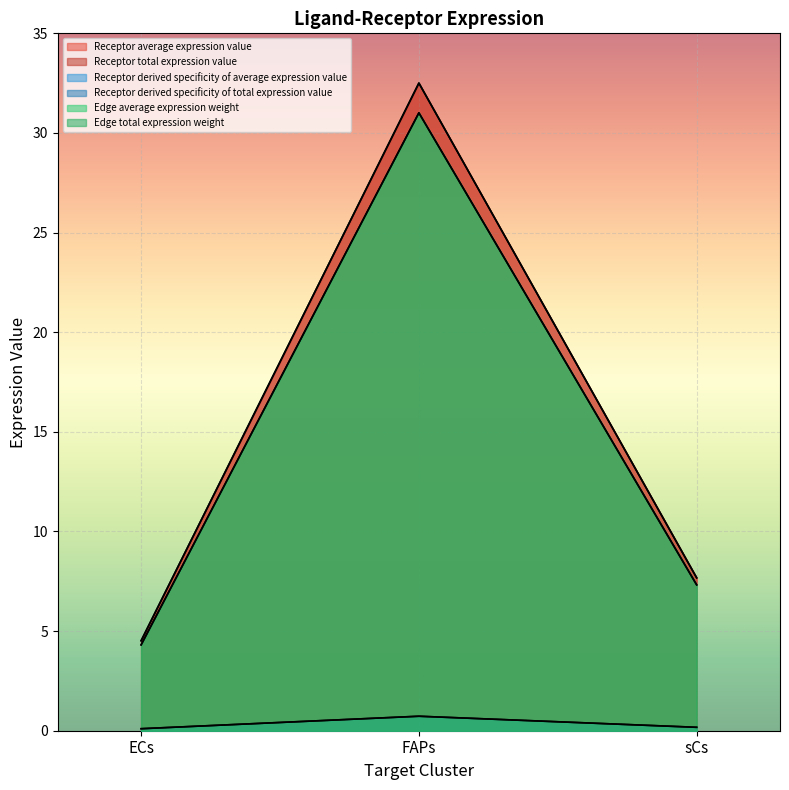

What is the difference between the maximum and minimum values in the Receptor total expression value series?

28.0